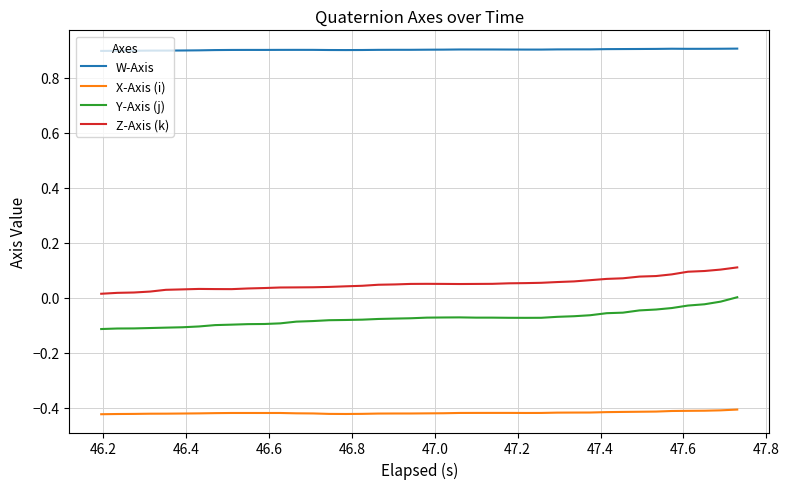

In Y-Axis (j), how many points are lower than both neighbors (excluding endpoints)?

1